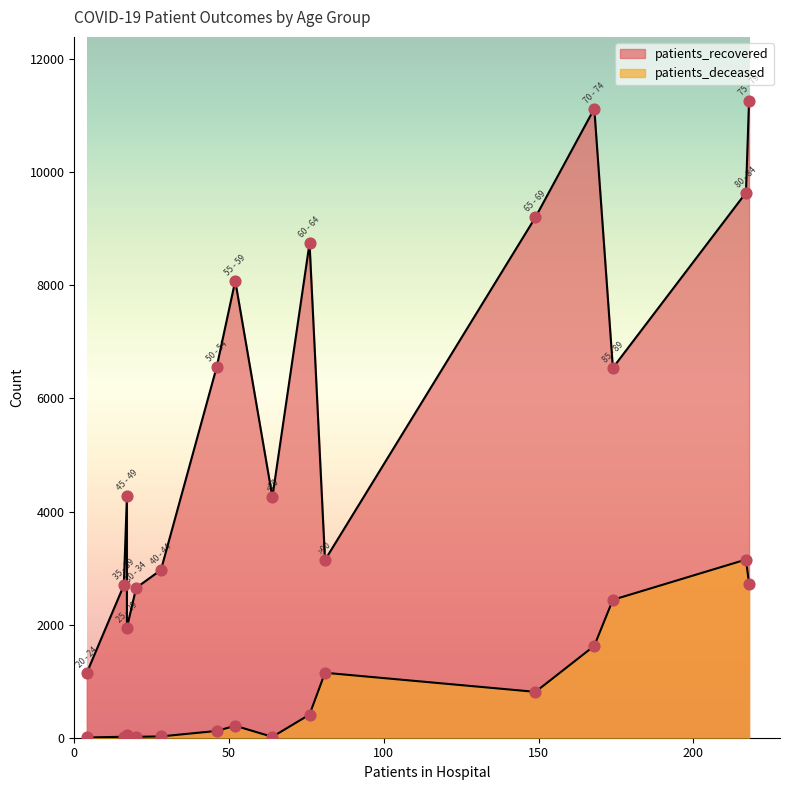

Which series has the largest total across all categories?

patients_recovered